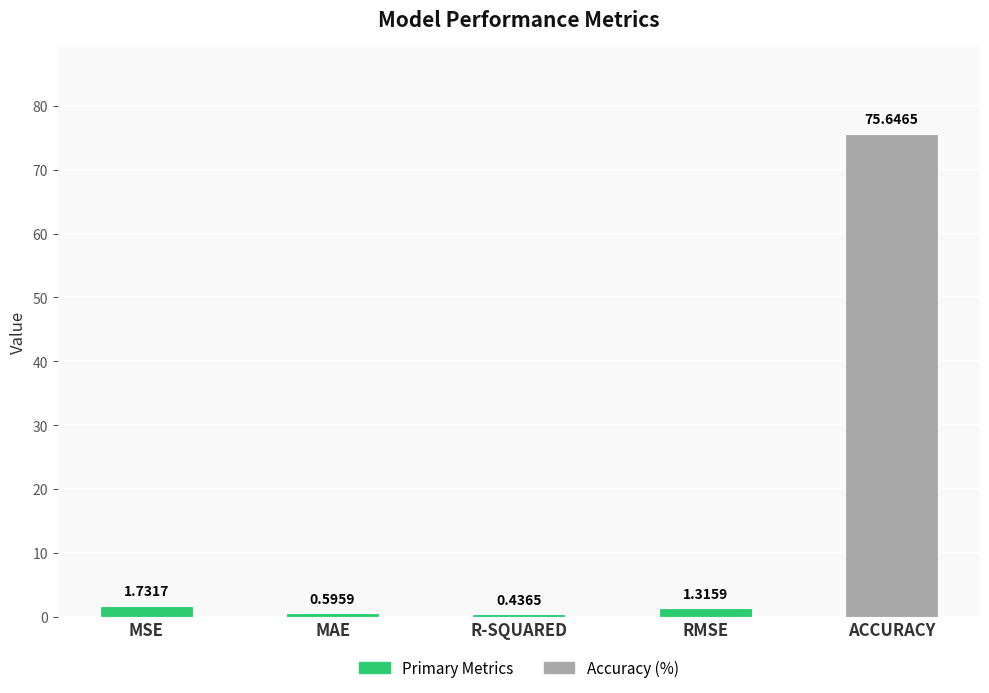

Rank the categories by value from lowest to highest.

R-SQUARED, MAE, RMSE, MSE, ACCURACY